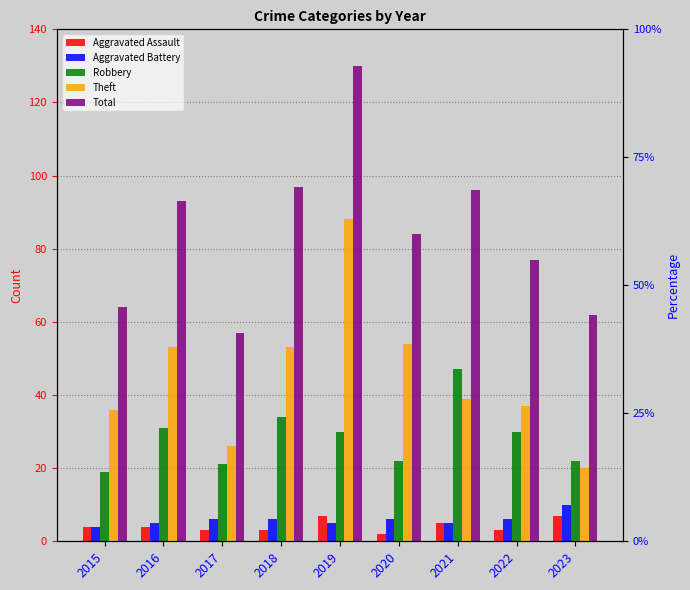

Which series has the largest total across all categories?

Total